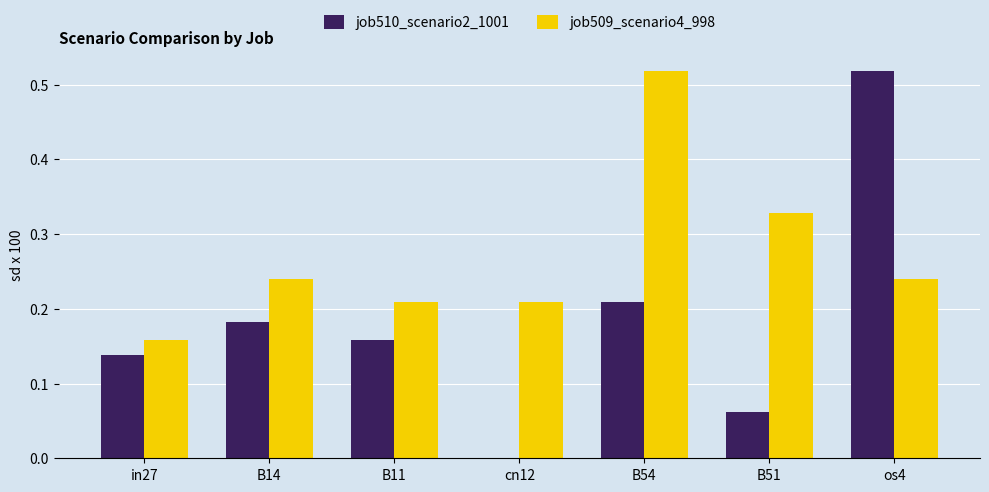

What is the total value across all series at B14?

0.4